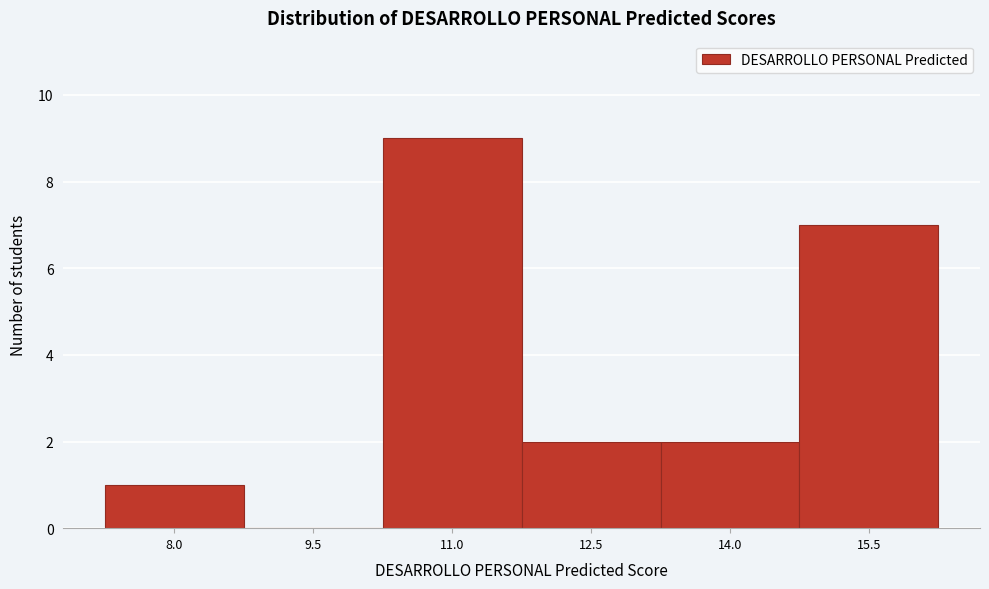

Reading left to right, extract all data points from this chart.

8.0=1	9.5=0	11.0=9	12.5=2	14.0=2	15.5=7